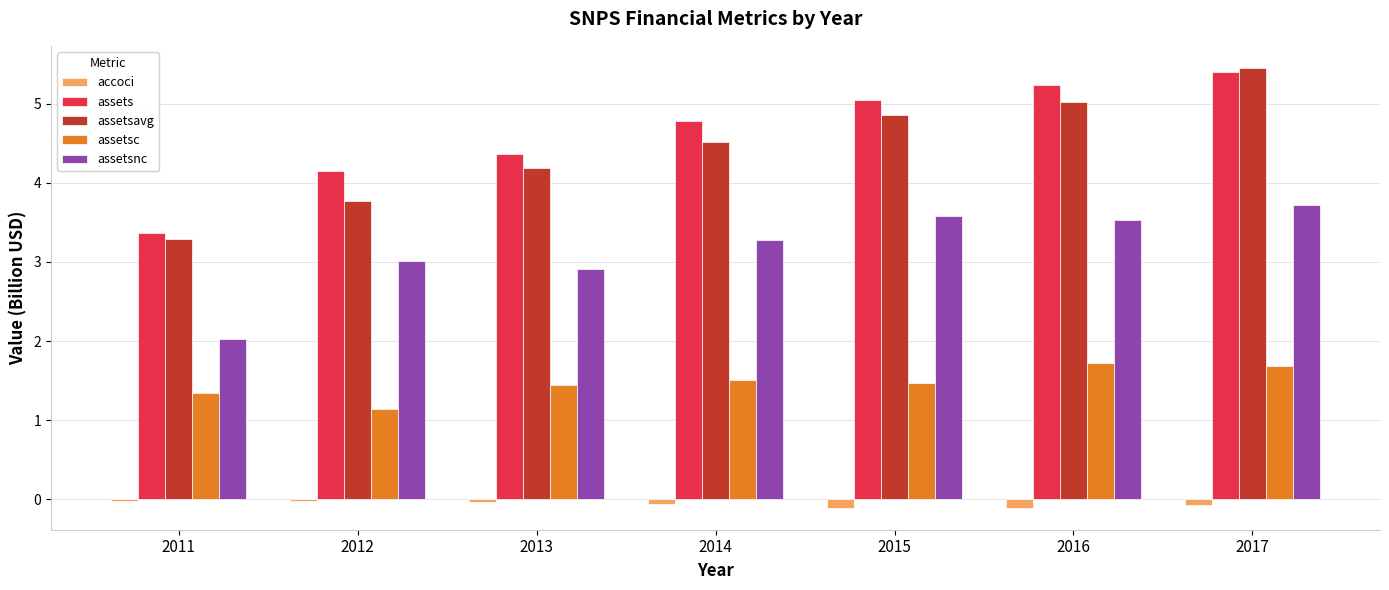

At which category is the sum across all series the highest?

2017